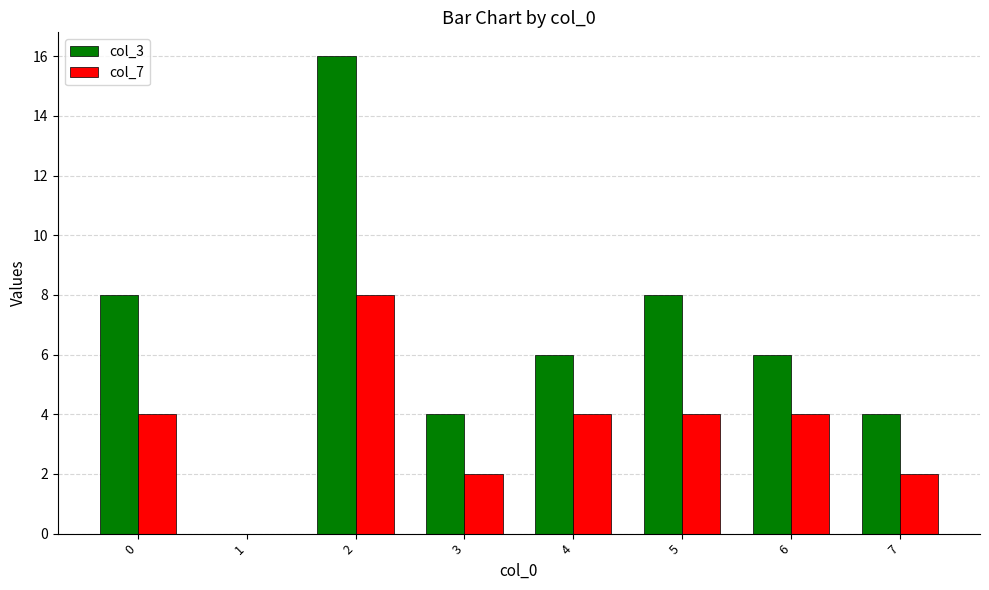

What is the sum of all col_7 values?

28